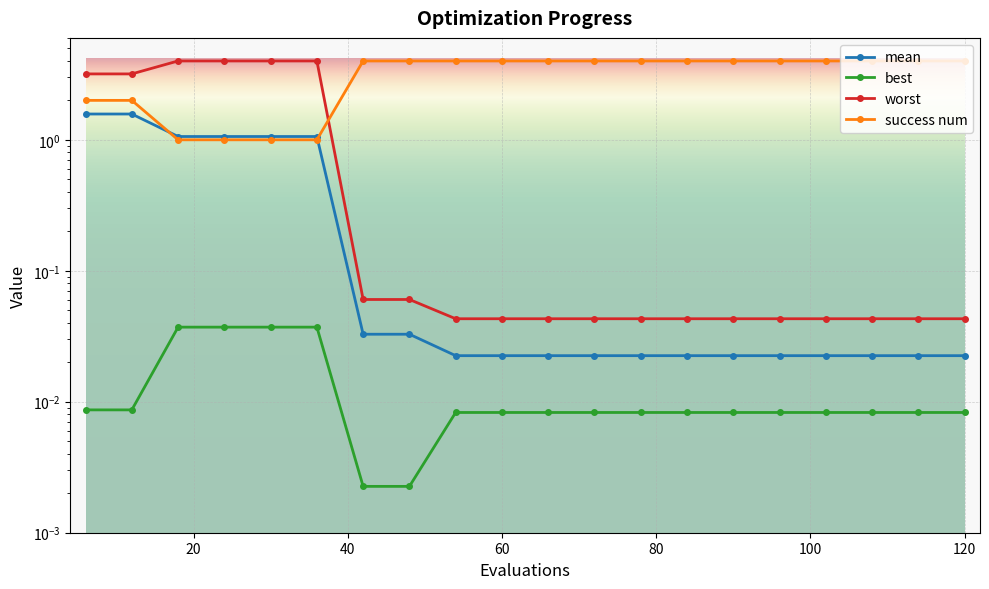

What is the difference between the highest and lowest values at 42?

4.0